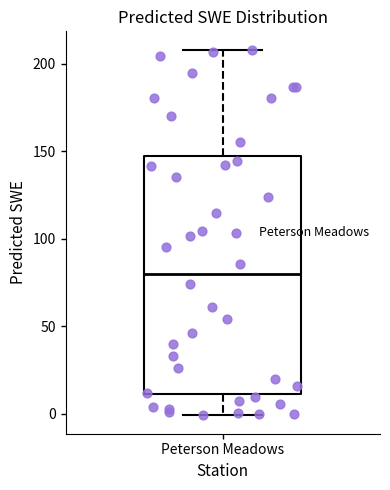

Read this box plot against the y-axis: the position of the median line, the range covered by the box, and the ends of both whiskers. The values are not printed on the chart, so give them approximately, as read against the axis.

median 80, box 10 to 145, whiskers 0 to 210